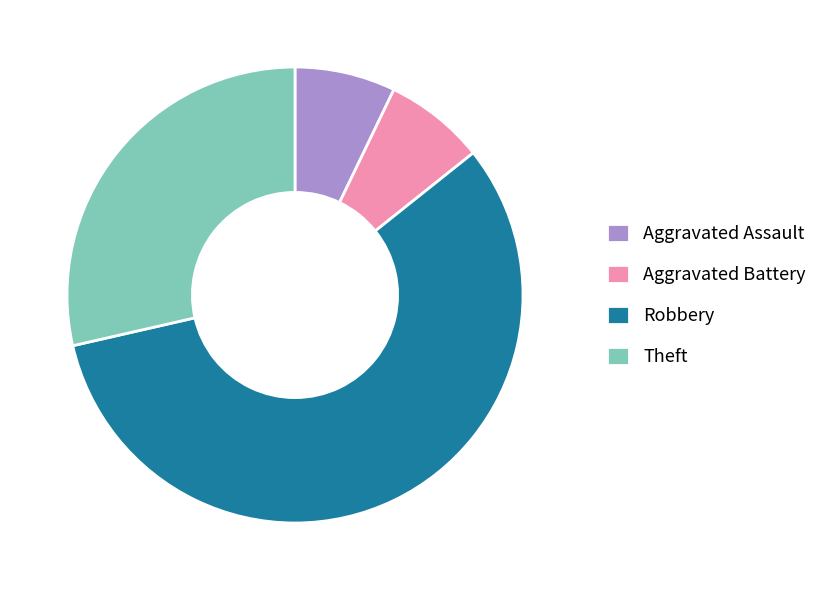

The Robbery slice represents 46% of the pie. True or false?

False